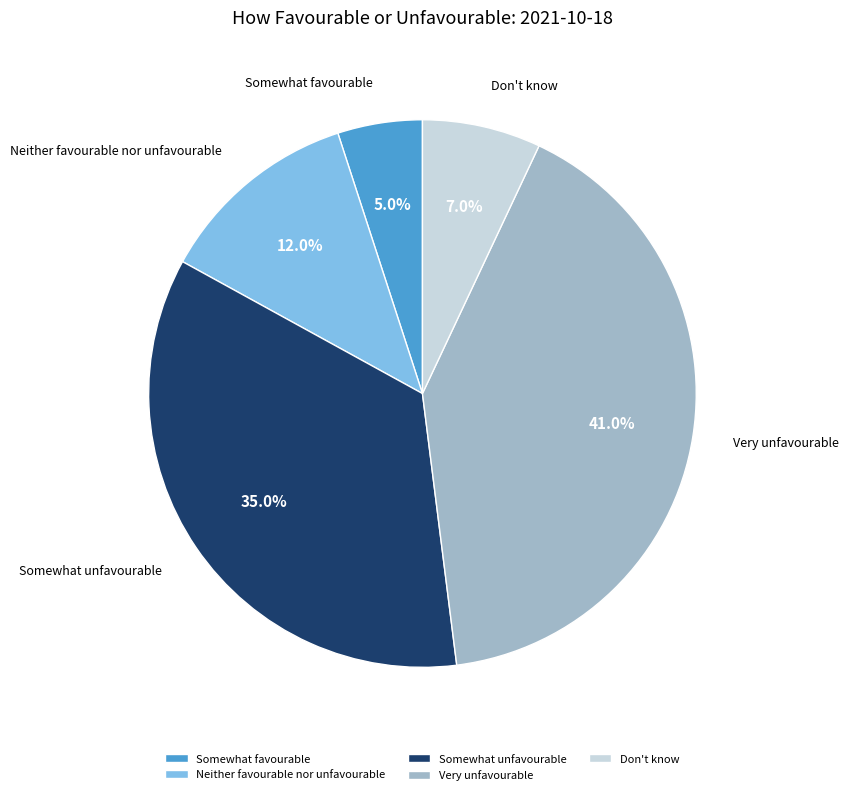

To the nearest percent, what is the difference between the largest and smallest slice percentages?

36%